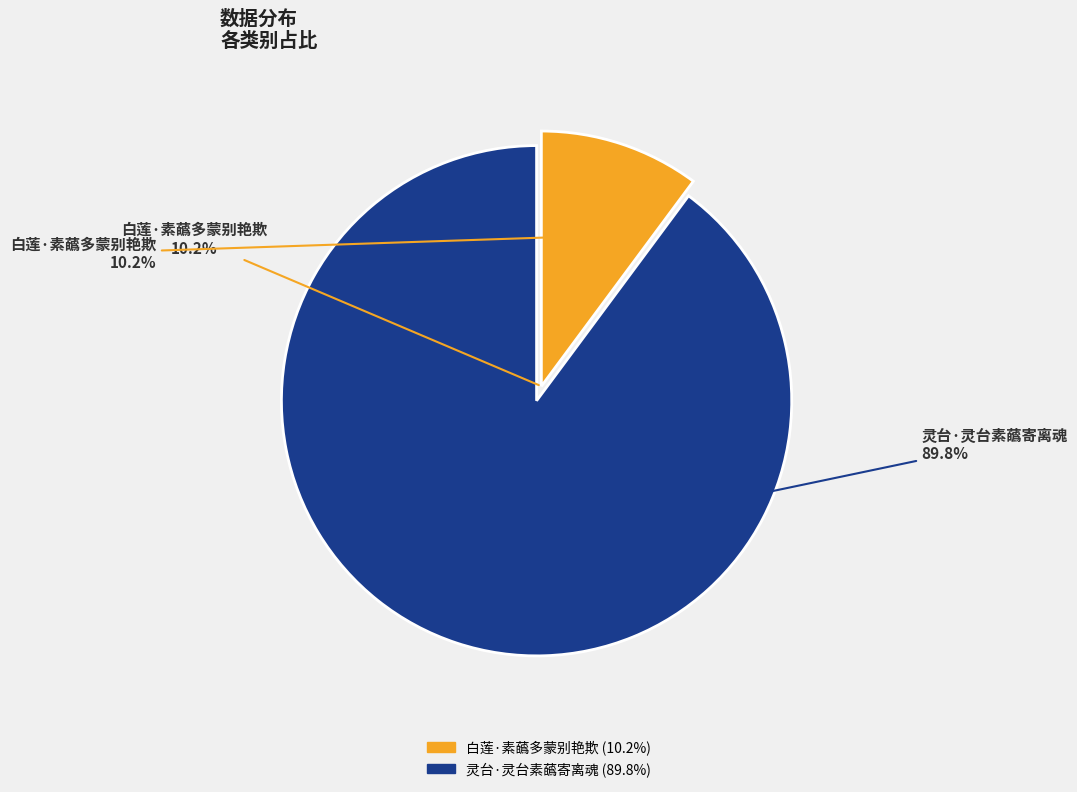

Is it true that 白莲·素蘤多蒙别艳欺 is 1% of the pie?

False